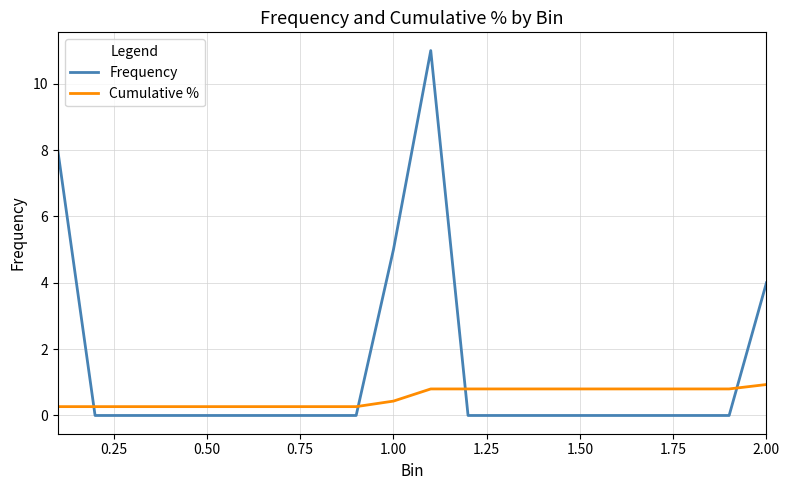

What are all the series names shown in the legend?

Frequency, Cumulative %